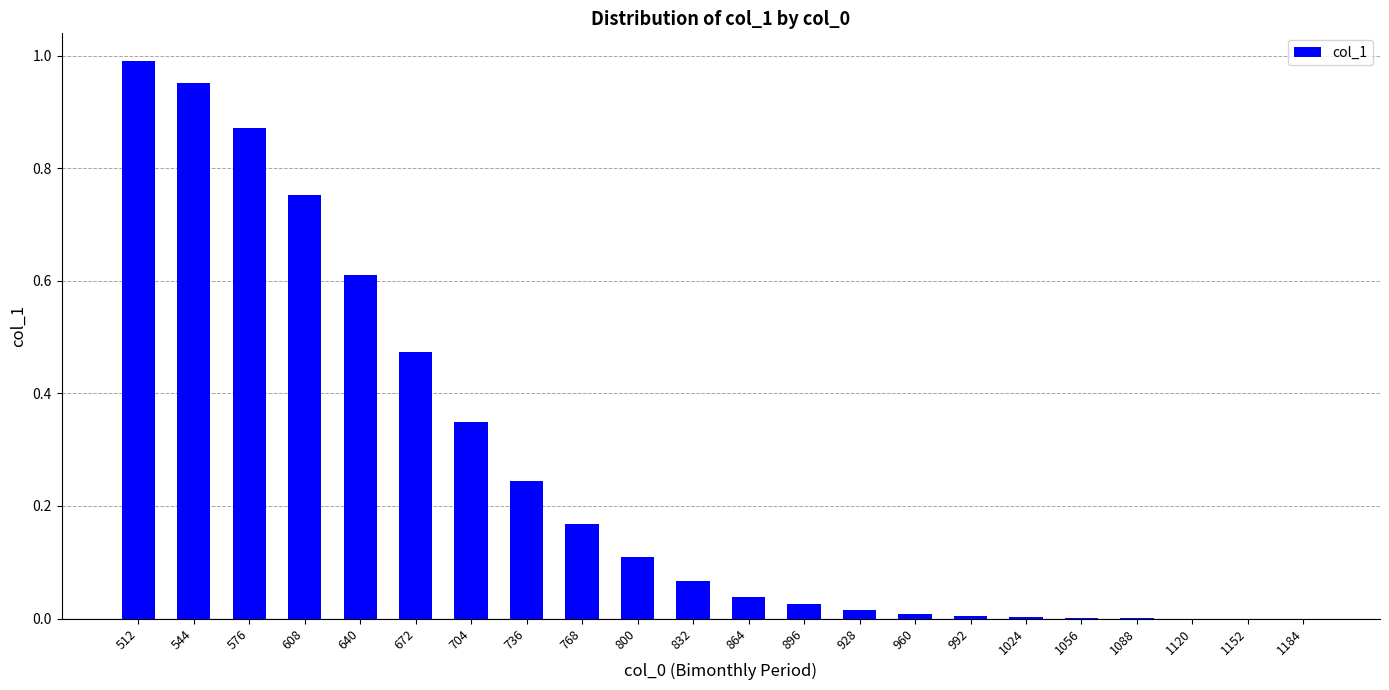

What is the change in value from 576 to 1120?

-0.9